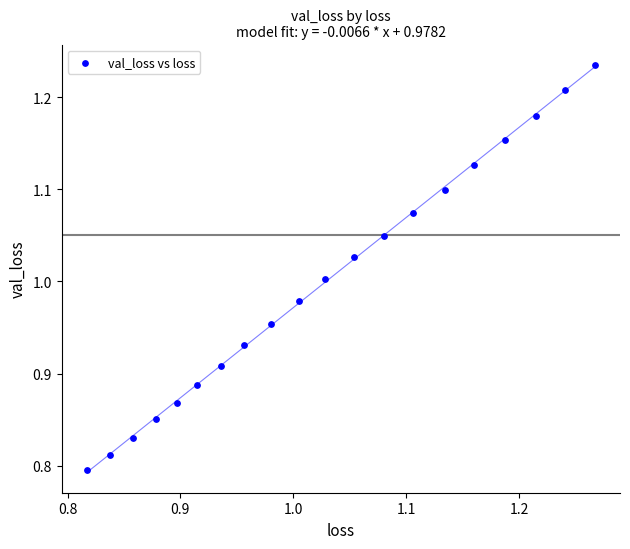

What is the range of X values (max minus min)?

0.4